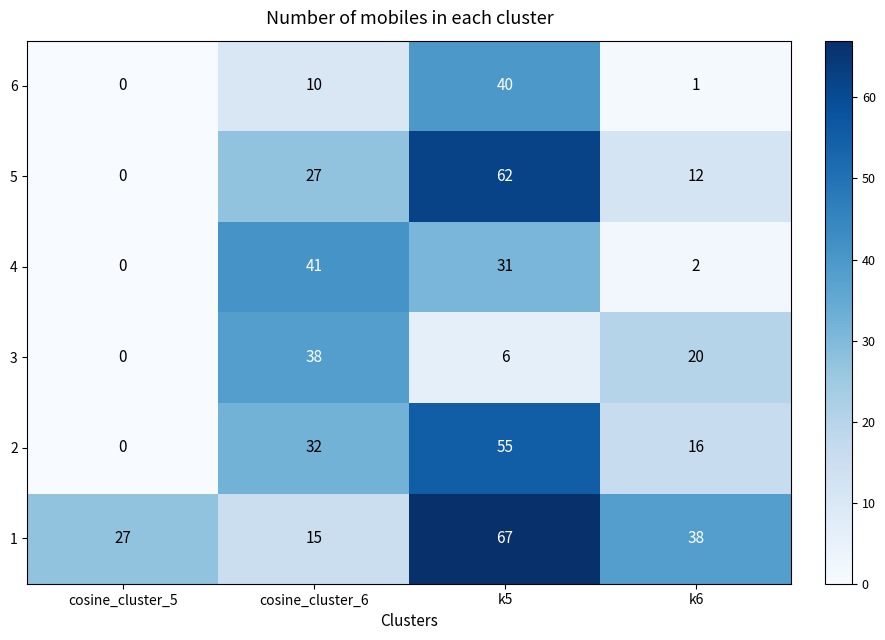

What is the spread (max minus min) of values at cosine_cluster_5?

27